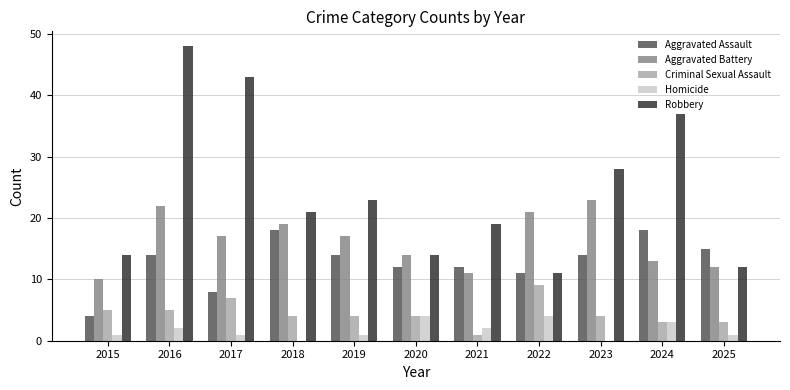

Is the value of Homicide at 2021 greater than the value of Aggravated Assault at 2023?

No